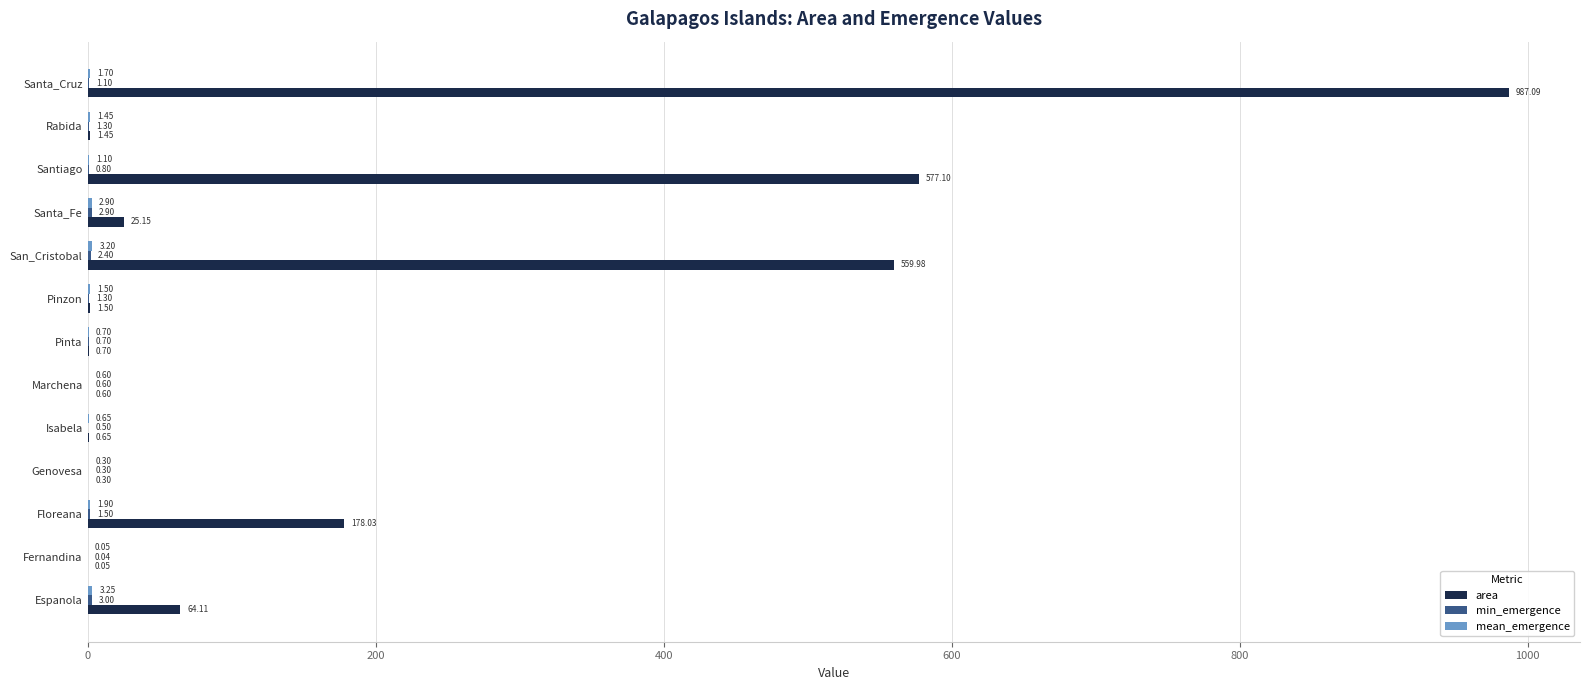

Which label corresponds to the largest value in the chart?

Santa_Cruz